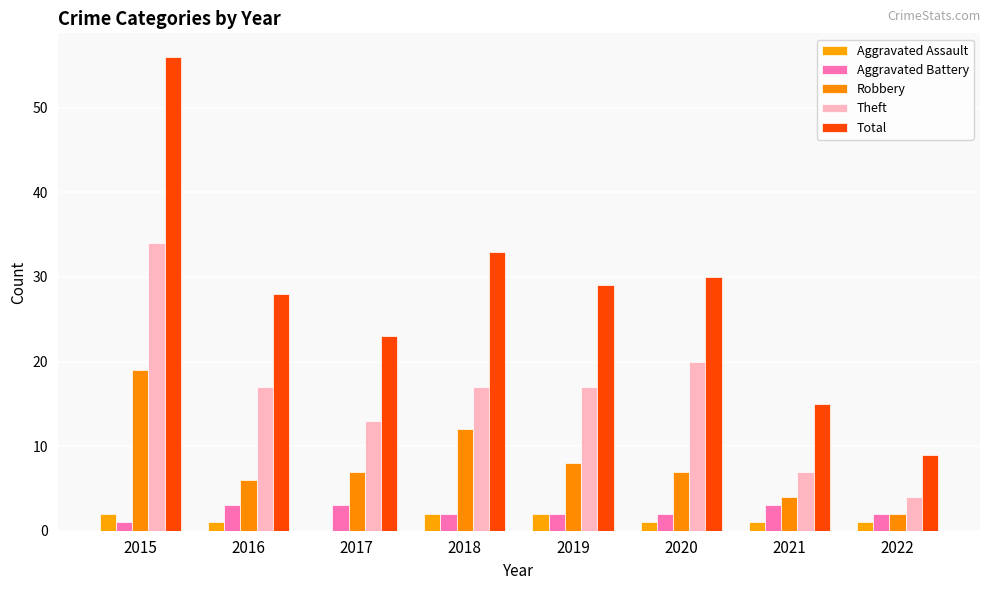

Are the bars grouped side by side (vs. stacked)?

Yes